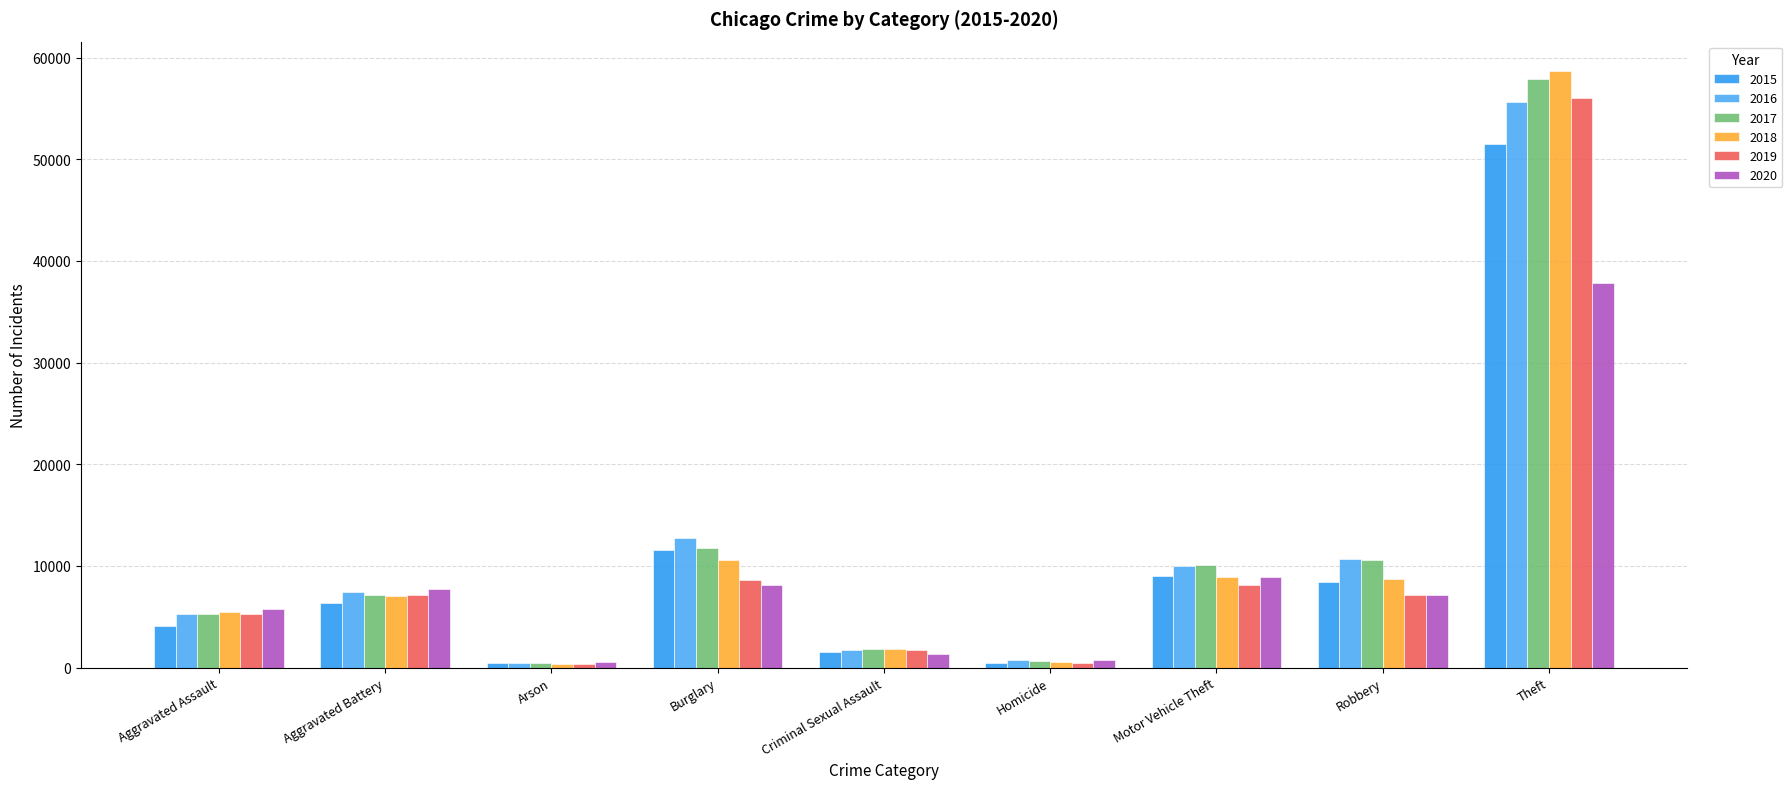

Reading right to left, transcribe all the data shown in this chart.

2015: Theft=51492	Robbery=8426	Motor Vehicle Theft=8977	Homicide=451	Criminal Sexual Assault=1547	Burglary=11573	Arson=410	Aggravated Battery=6386	Aggravated Assault=4057
2016: Theft=55625	Robbery=10643	Motor Vehicle Theft=9998	Homicide=712	Criminal Sexual Assault=1708	Burglary=12735	Arson=472	Aggravated Battery=7464	Aggravated Assault=5228
2017: Theft=57860	Robbery=10569	Motor Vehicle Theft=10137	Homicide=628	Criminal Sexual Assault=1799	Burglary=11812	Arson=415	Aggravated Battery=7186	Aggravated Assault=5299
2018: Theft=58638	Robbery=8687	Motor Vehicle Theft=8882	Homicide=537	Criminal Sexual Assault=1831	Burglary=10604	Arson=338	Aggravated Battery=7074	Aggravated Assault=5464
2019: Theft=56031	Robbery=7112	Motor Vehicle Theft=8086	Homicide=459	Criminal Sexual Assault=1736	Burglary=8656	Arson=330	Aggravated Battery=7153	Aggravated Assault=5317
2020: Theft=37870	Robbery=7161	Motor Vehicle Theft=8886	Homicide=718	Criminal Sexual Assault=1344	Burglary=8097	Arson=535	Aggravated Battery=7697	Aggravated Assault=5720